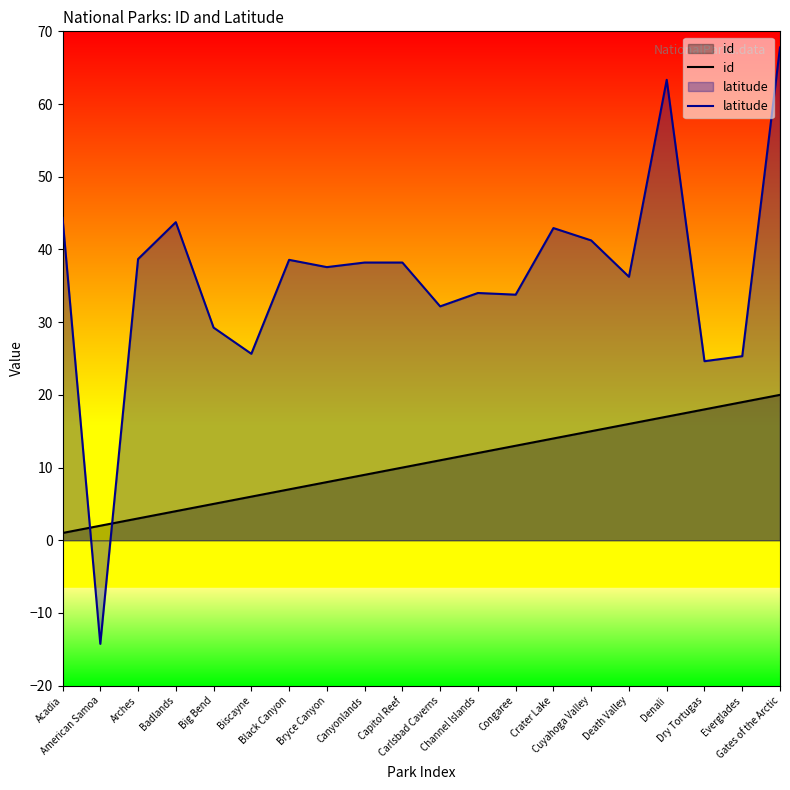

Which label corresponds to the largest value in the chart?

Gates of the Arctic